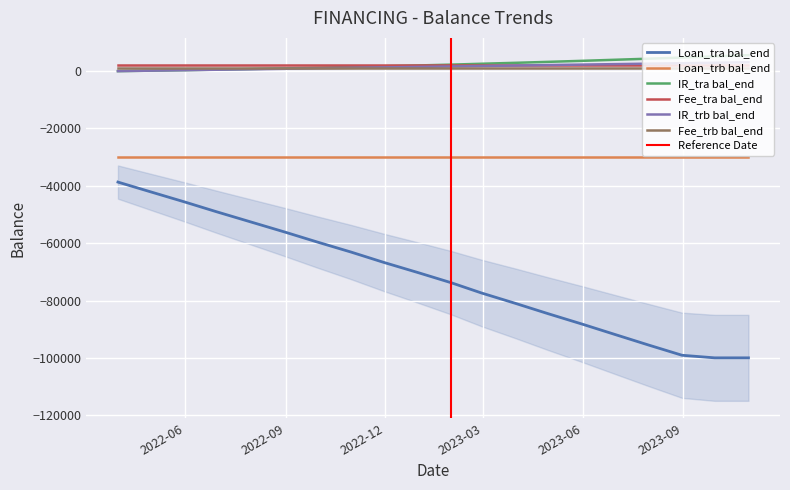

Which label corresponds to the smallest value in the chart?

2023-09-30